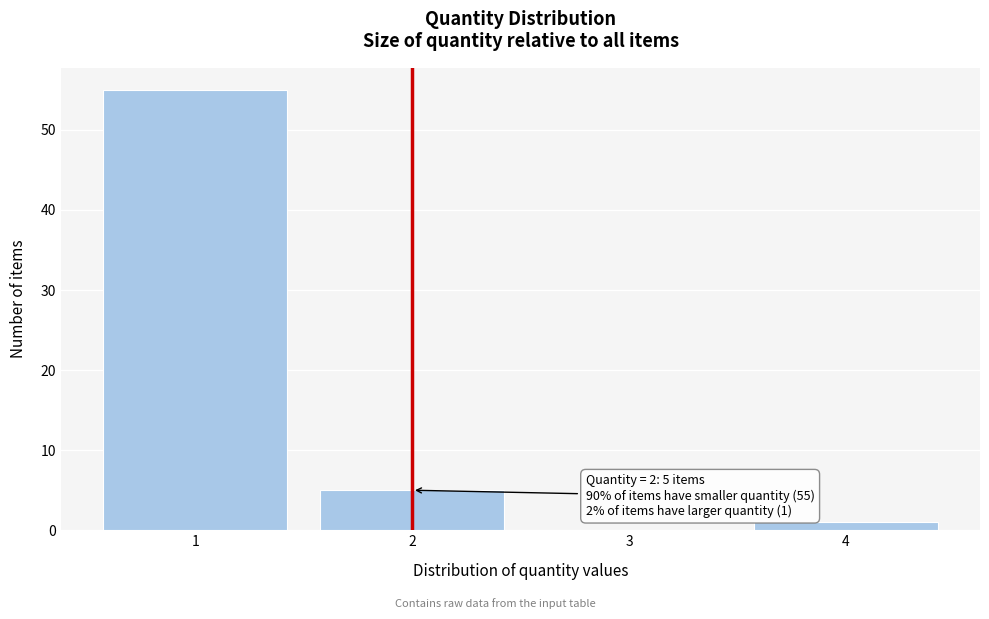

Reading right to left, transcribe all the data shown in this chart.

4=1	3=0	2=5	1=55